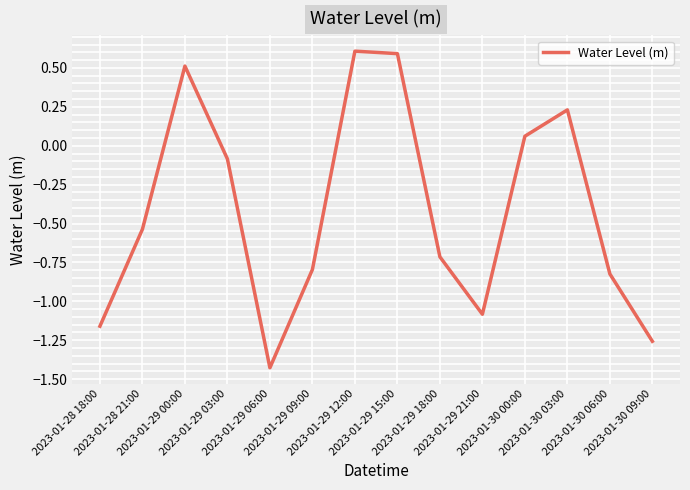

How many lines are shown in the chart?

1